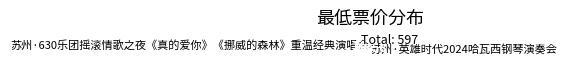

Does 苏州·英雄时代2024哈瓦西钢琴演奏会 account for over 50% of the chart?

Yes